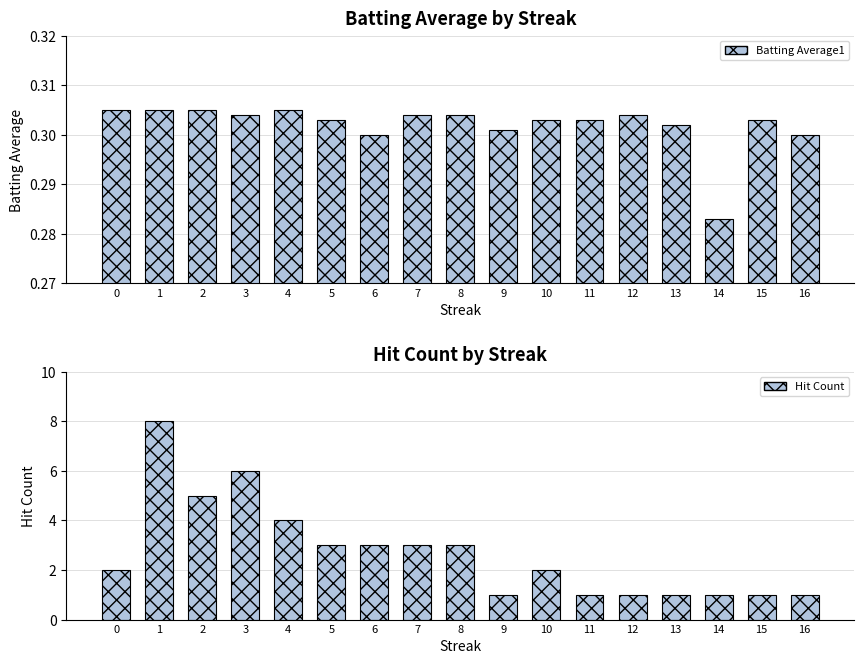

What is the value of the Batting Average1 bar at the 15th from the left?

0.3